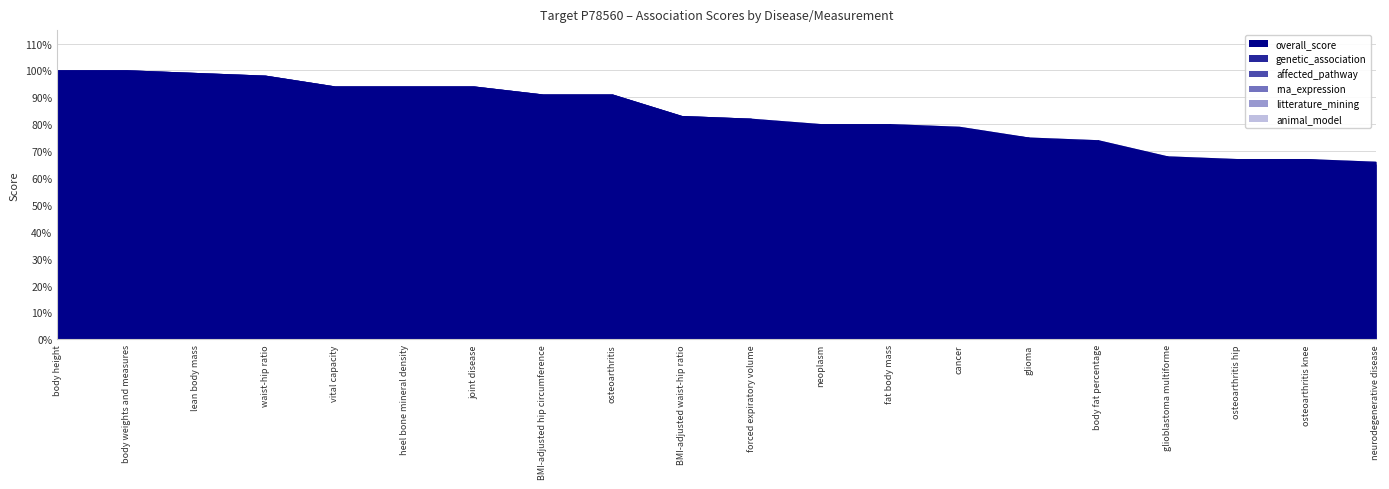

True or false: affected_pathway and rna_expression intersect in this chart.

False